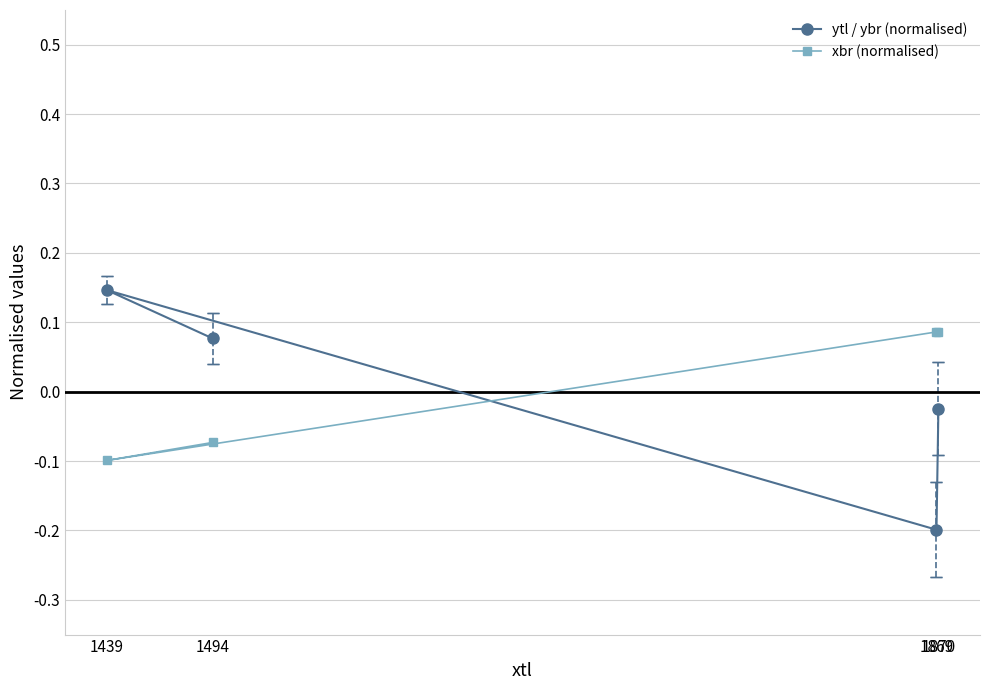

Rank the series by their maximum value, from lowest to highest.

xbr (normalised), ytl / ybr (normalised)